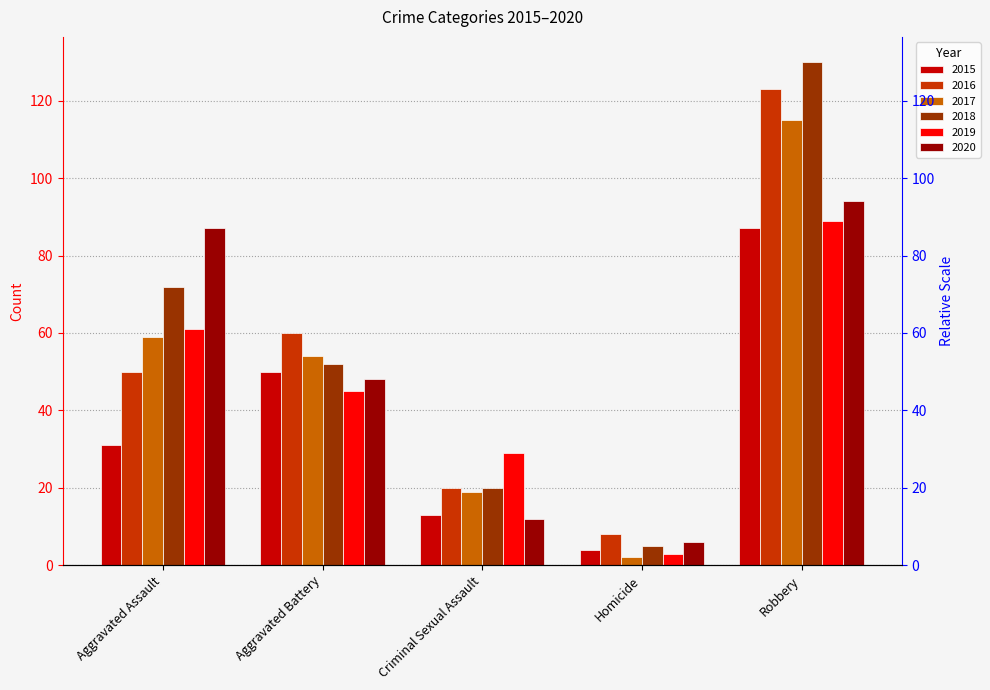

At which label is 2018 closest to 67?

Aggravated Assault